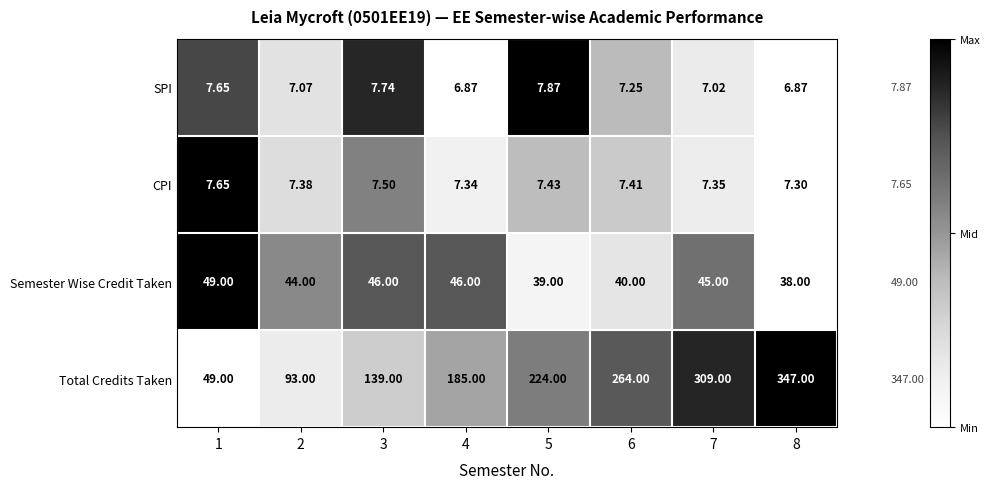

Which series has the largest total across all categories?

Total Credits Taken